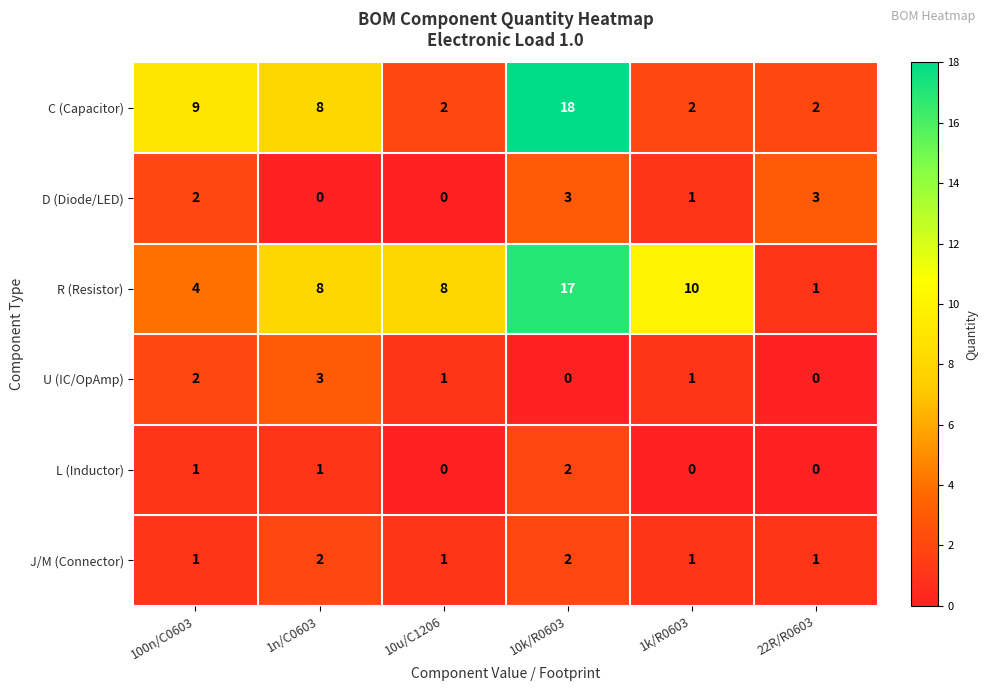

True or false: L (Inductor) has a value of 1 at 1n/C0603.

True